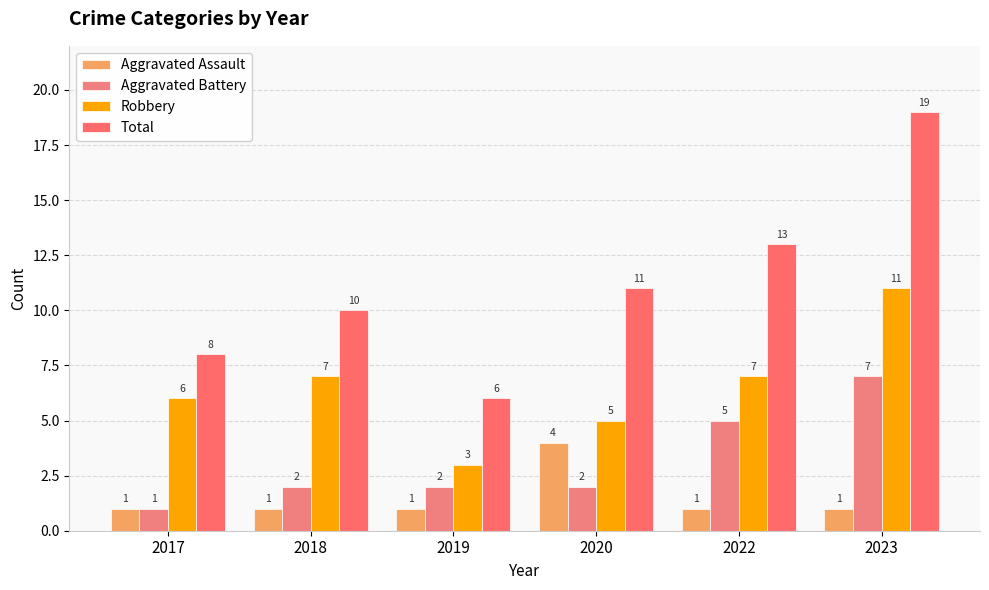

Which series has the largest total across all categories?

Total